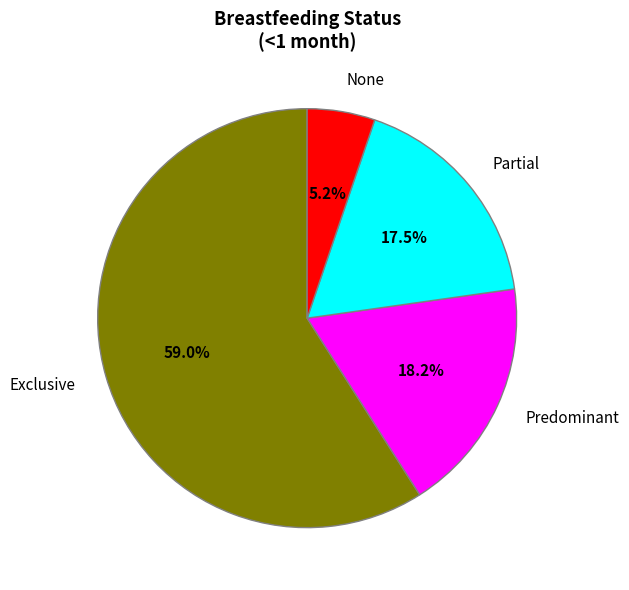

To the nearest percent, what is the average slice percentage?

25%